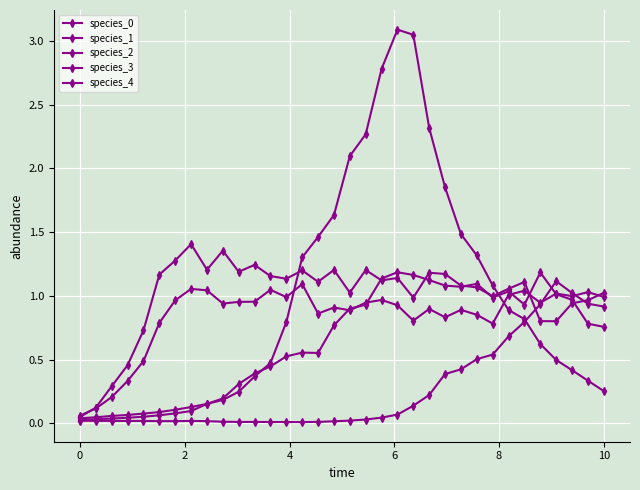

How many data points does each series have?

34